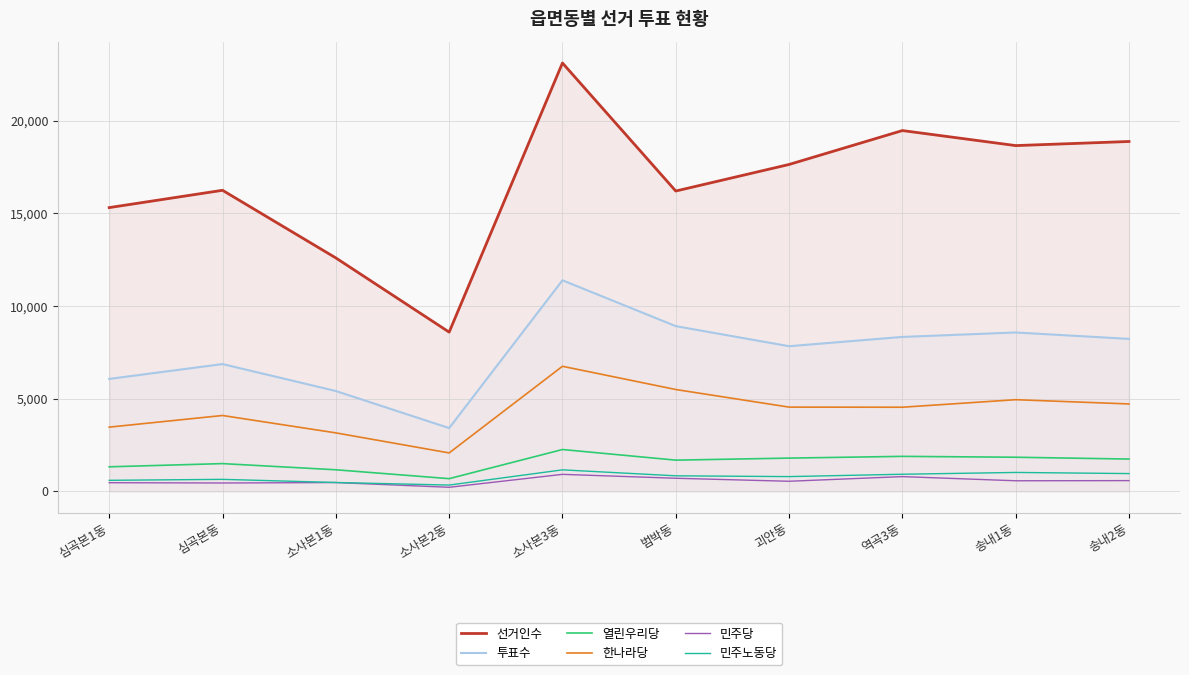

What position from the left is 범박동?

6